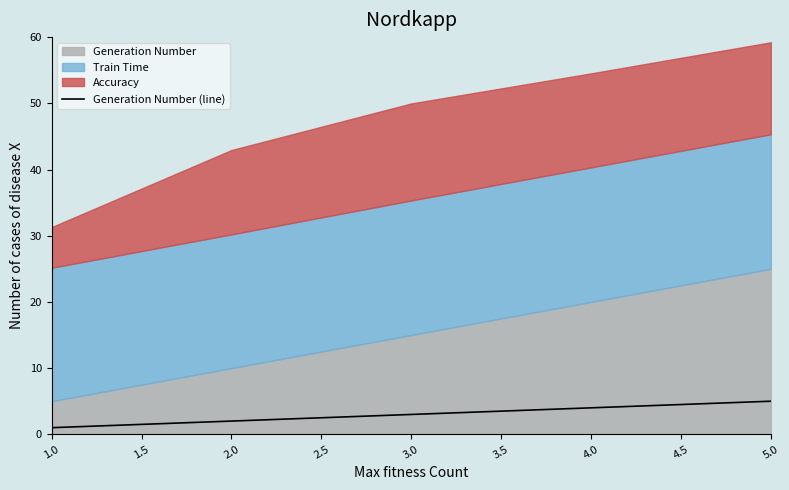

True or false: Generation Number (line) has a value of 2 at 2.0.

True